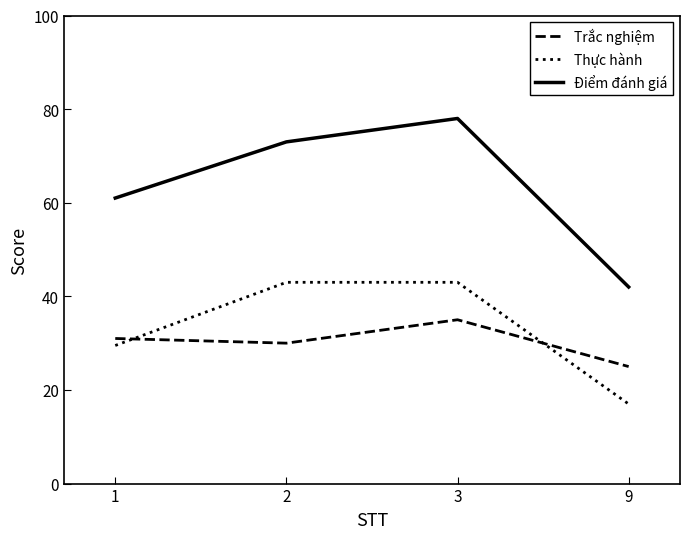

At which label does Trắc nghiệm reach its minimum?

9